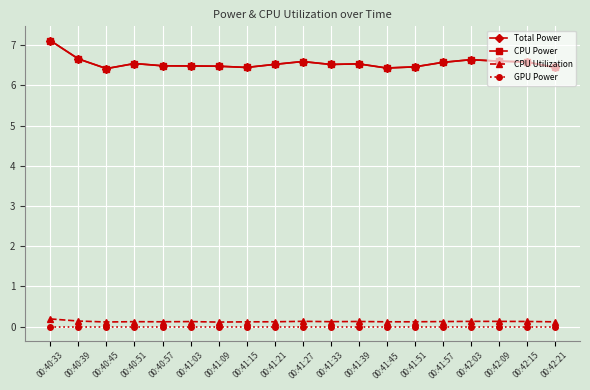

What is the label of the 13th point from the right?

00:41:09